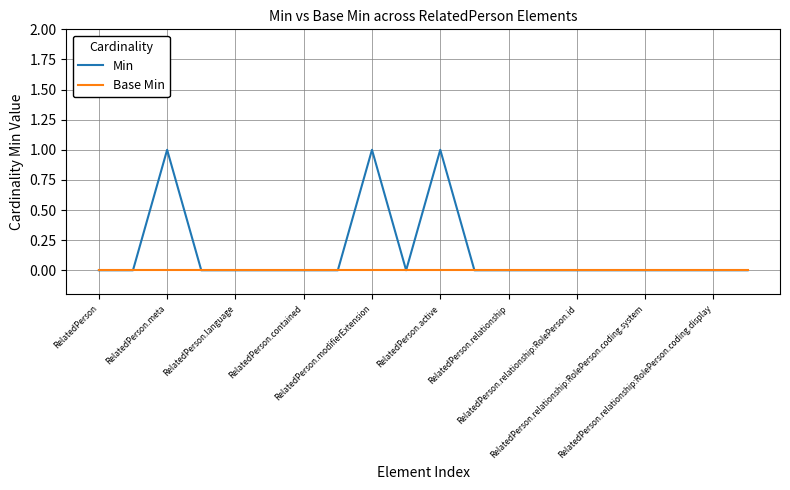

List the series in order of their overall mean, lowest first.

Base Min, Min